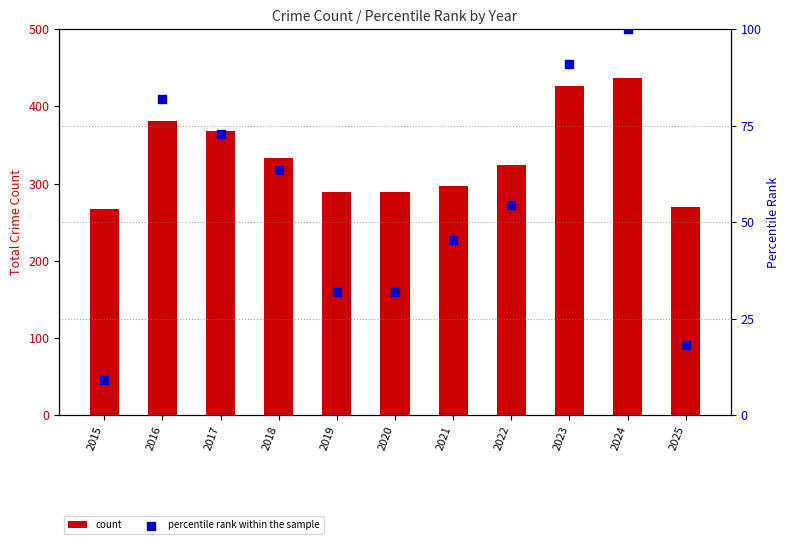

Which series has the largest total across all categories?

count